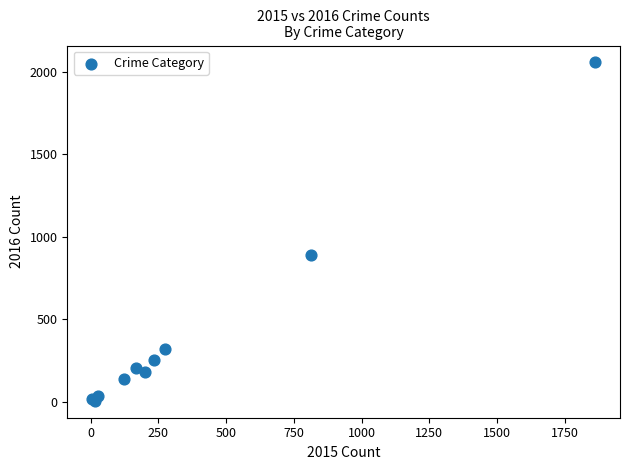

What Y value in the scatter plot is closest to 1031?

890